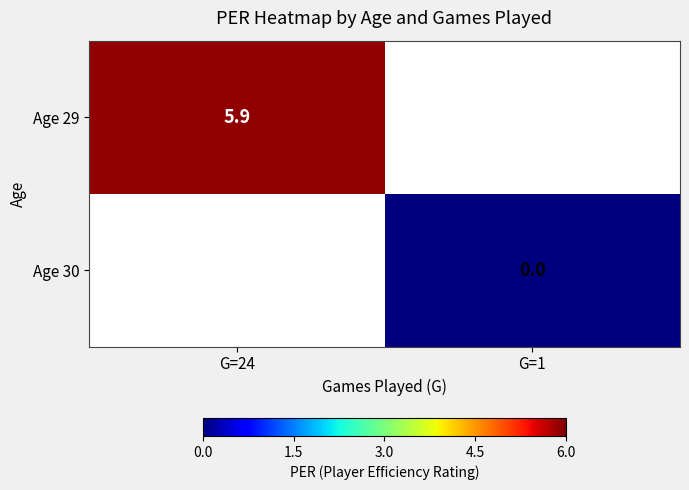

Is it true that Age 29 equals 5.9 at G=24?

True